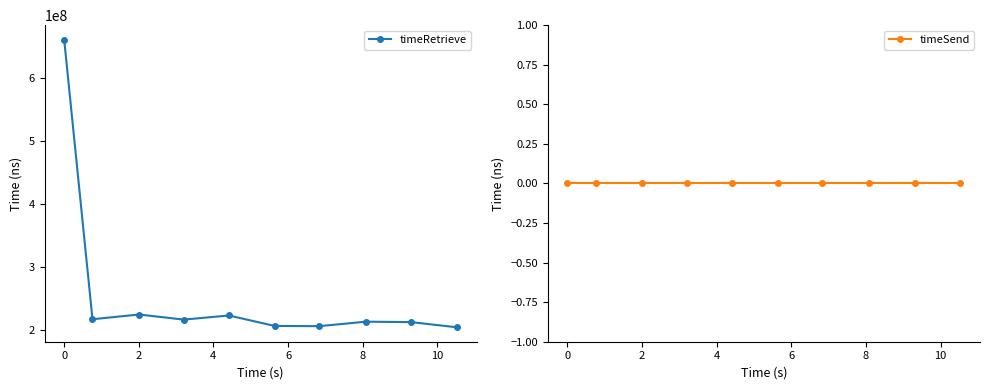

How many lines are shown in the chart?

2